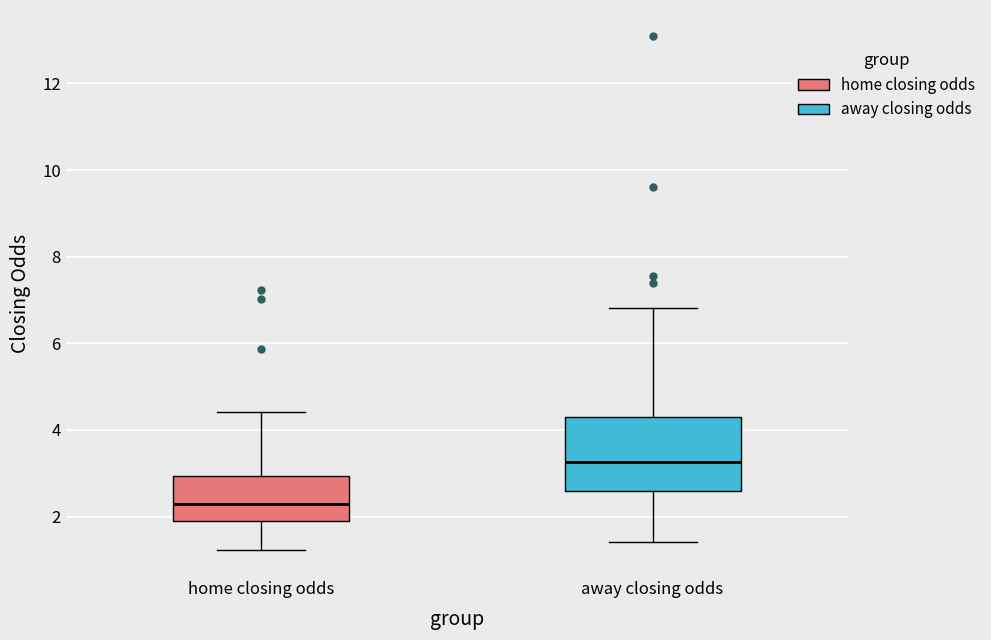

Which box has the highest median line?

away closing odds